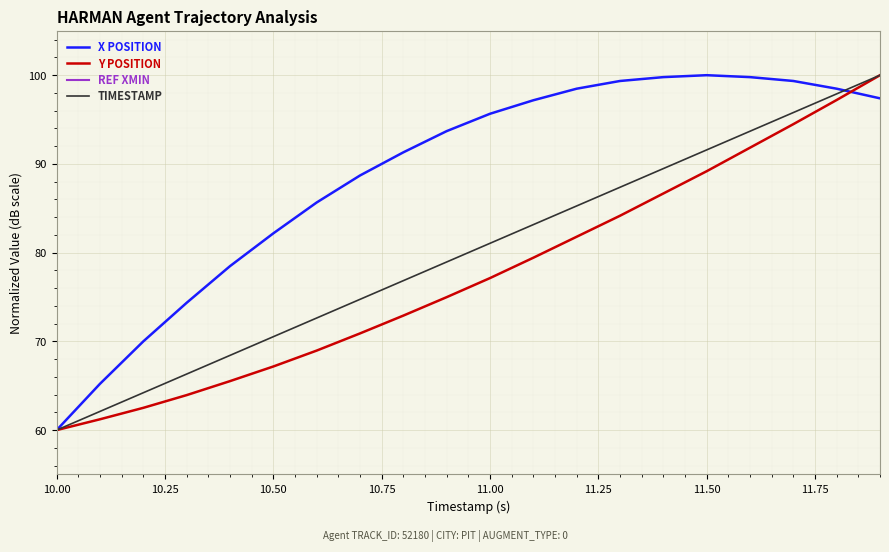

What is the sum of the X POSITION values at 11.00 and 11.50?

195.7